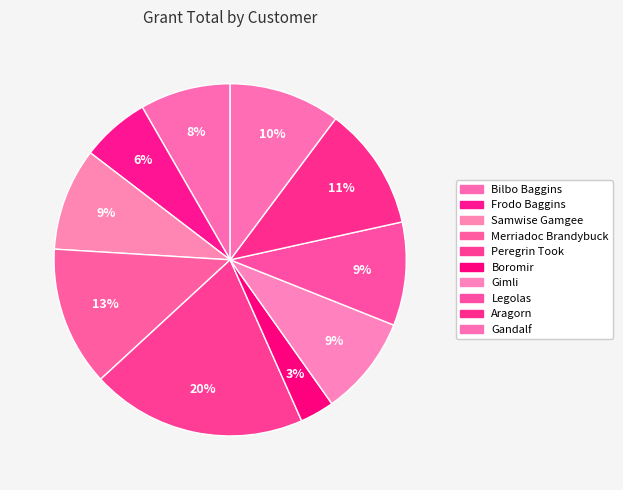

Approximately how many times larger is the value at Legolas compared to Peregrin Took?

0.5